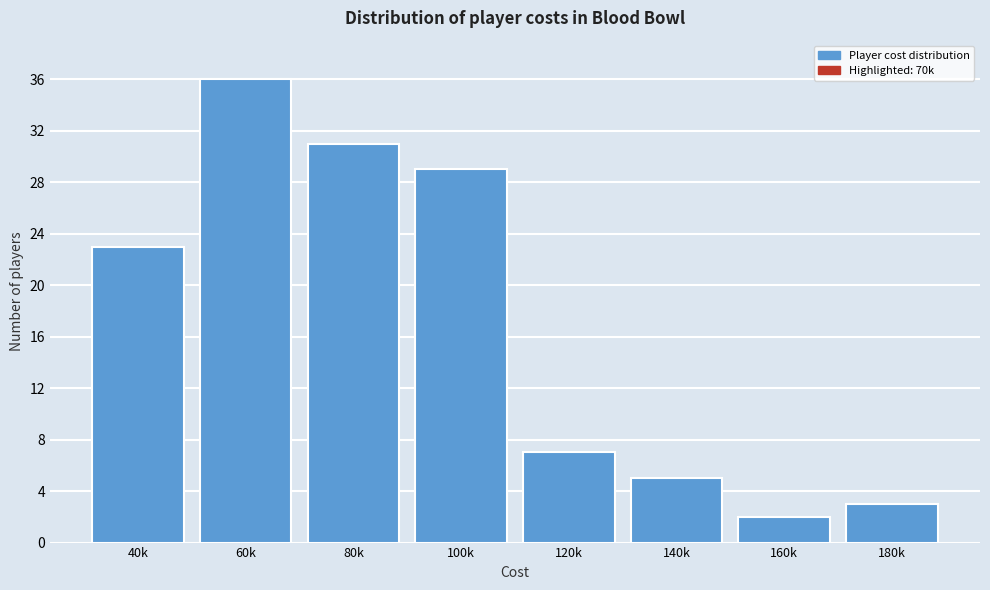

Reading left to right, transcribe all the data shown in this chart.

40k=23	60k=36	80k=31	100k=29	120k=7	140k=5	160k=2	180k=3